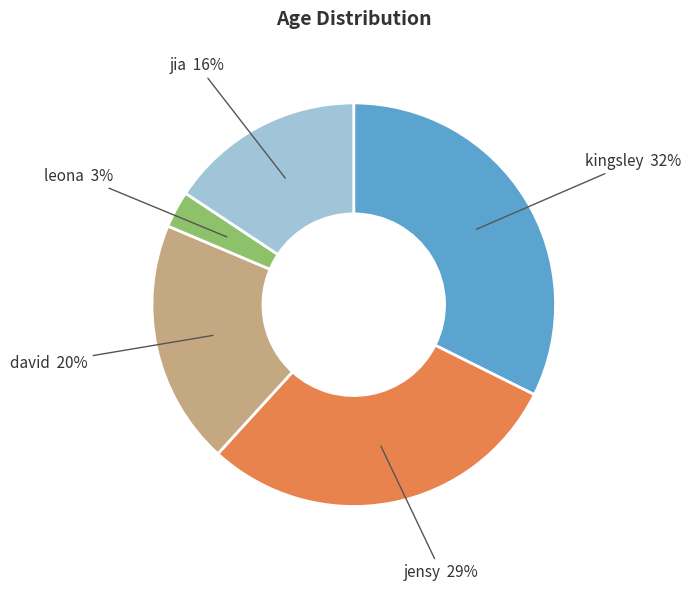

Which has a higher value, kingsley or jensy?

kingsley